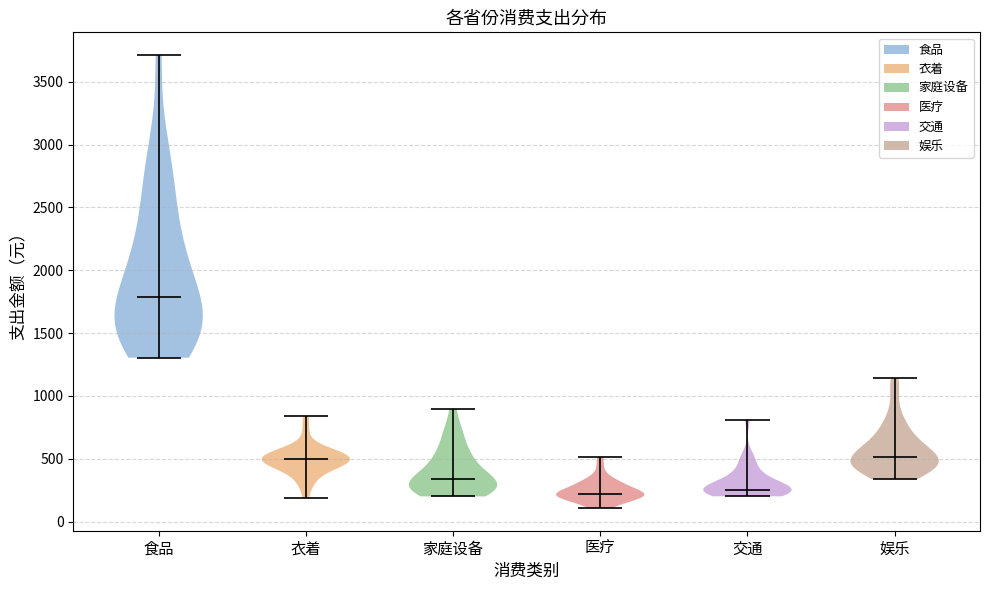

Reading left to right, read every violin against the y-axis: where its median line is, and the lowest and highest points it reaches. The values are not printed on the chart, so give them approximately, as read against the axis.

食品: median line 1800, lowest point 1300, highest point 3700
衣着: median line 500, lowest point 200, highest point 850
家庭设备: median line 350, lowest point 200, highest point 900
医疗: median line 200, lowest point 100, highest point 500
交通: median line 250, lowest point 200, highest point 800
娱乐: median line 500, lowest point 350, highest point 1150